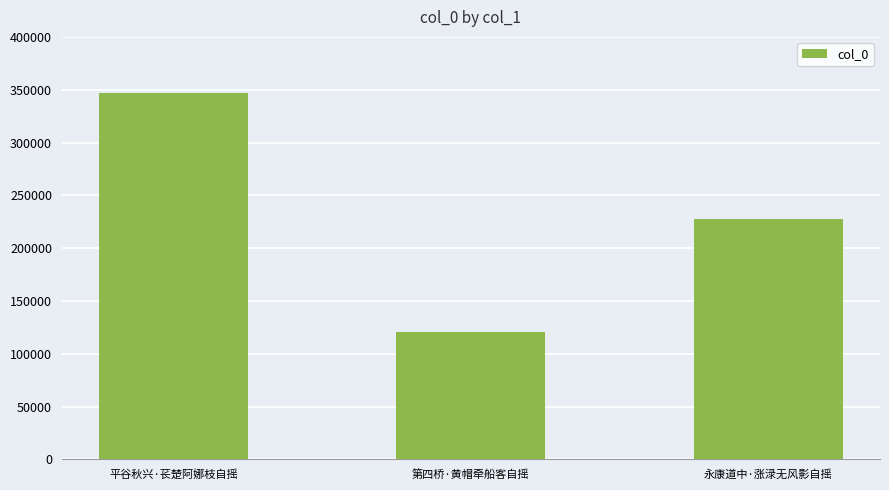

At which label does the data first exceed 228073?

平谷秋兴·苌楚阿娜枝自摇